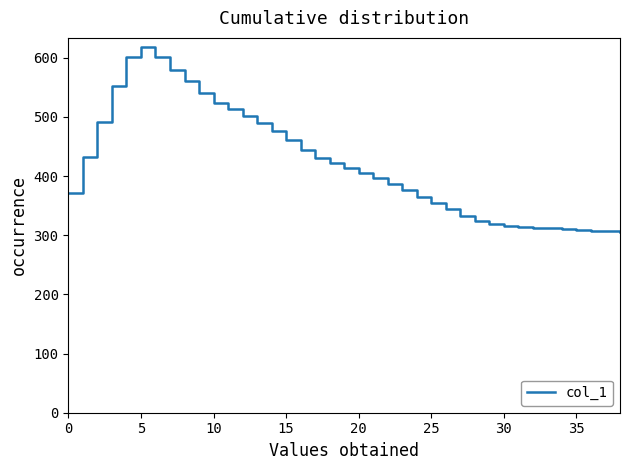

What is the difference between the maximum and minimum values?

312